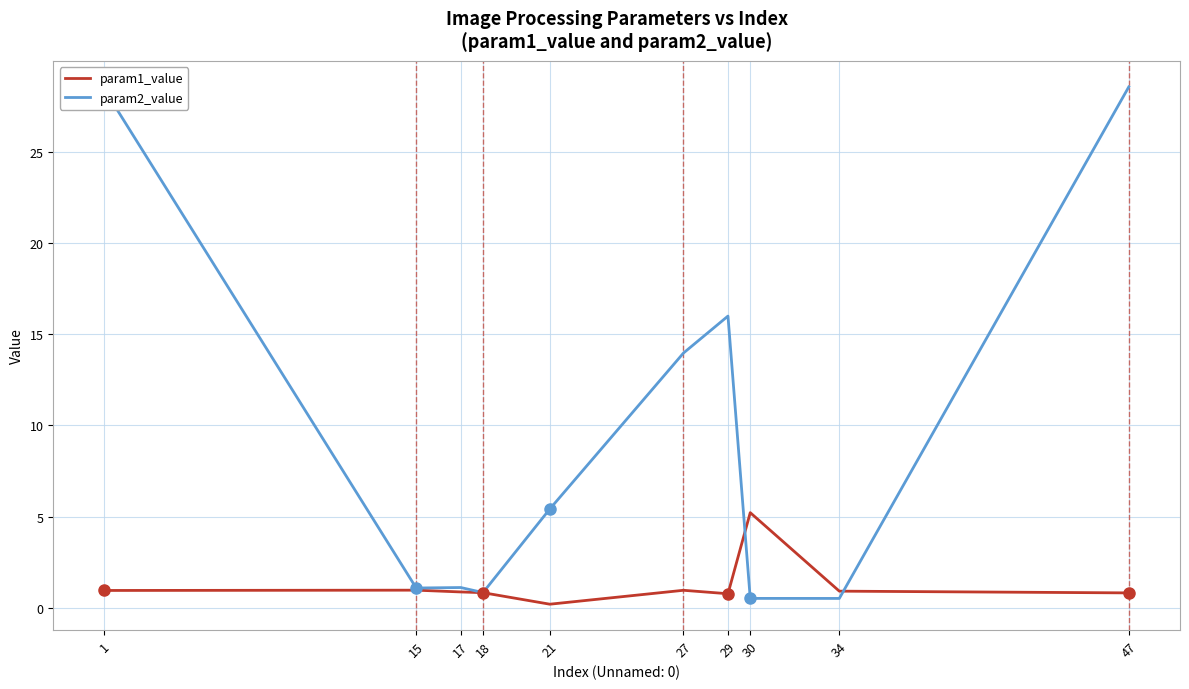

At which label is param2_value closest to 14?

27